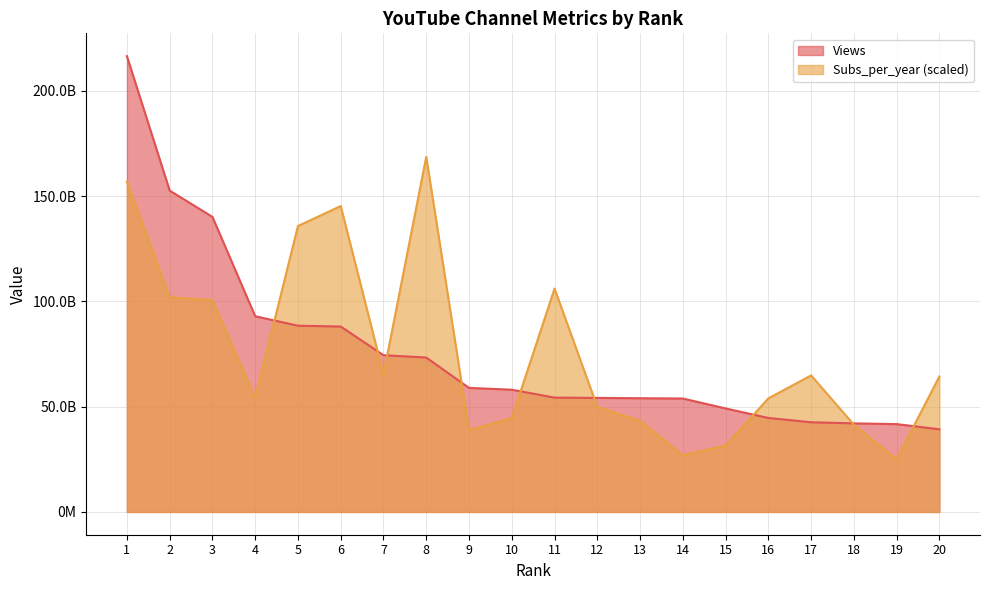

Between which two adjacent categories do Subs_per_year and Views first intersect?

4 and 5